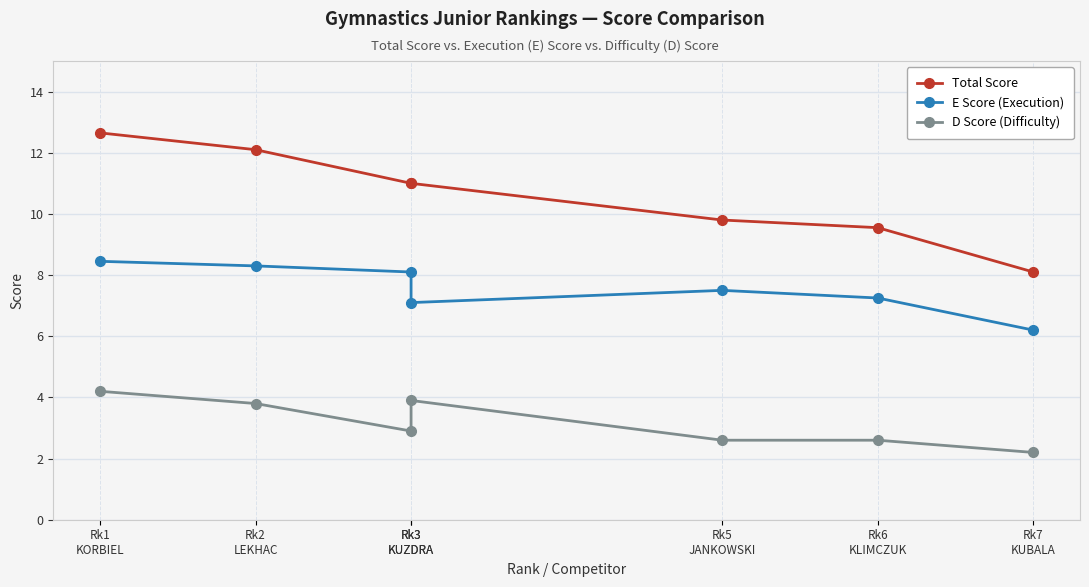

At which label is E Score (Execution) closest to 7?

Rk3
KUZDRA